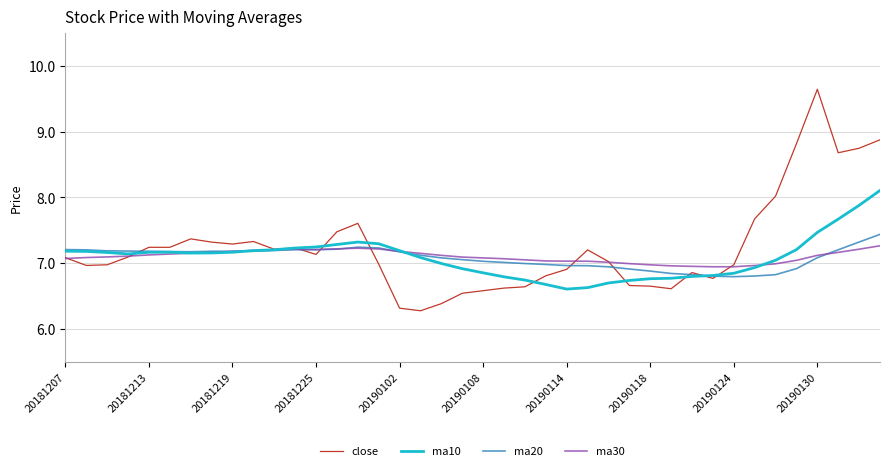

Which series has the largest range (max minus min)?

close